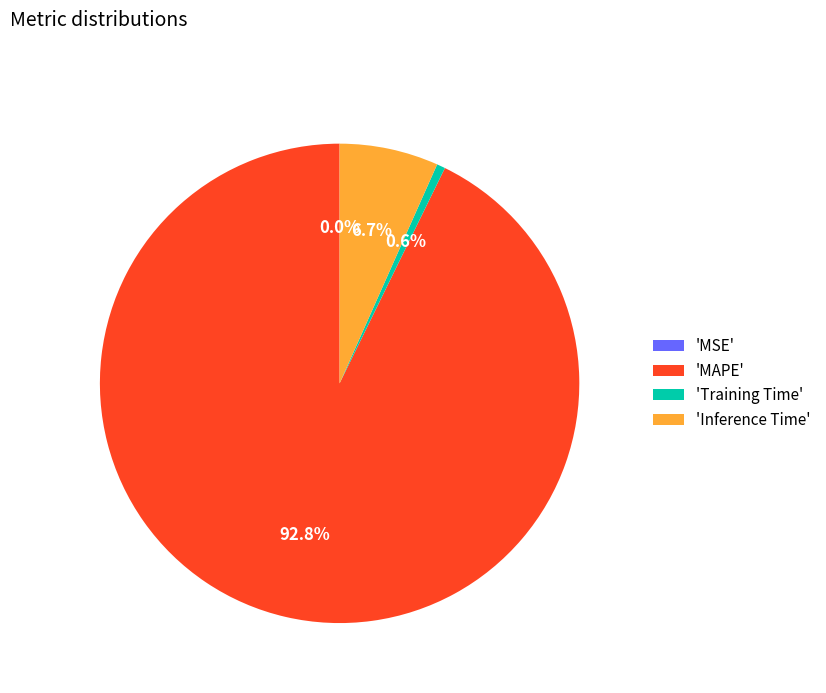

What is the largest slice in the pie chart?

'MAPE'